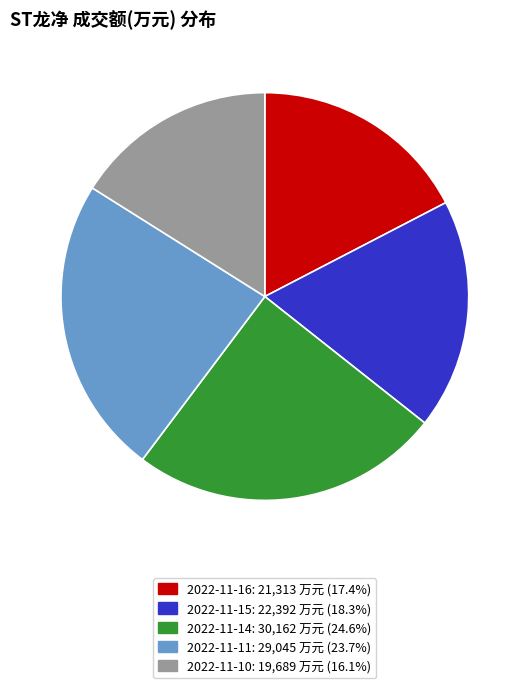

Is 2022-11-10 the majority of the pie?

No